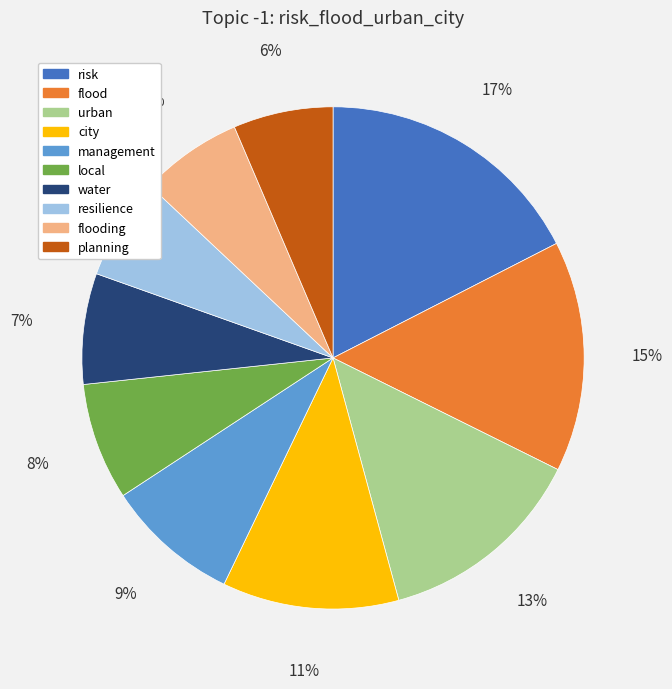

True or false: planning accounts for 6% of the total.

True